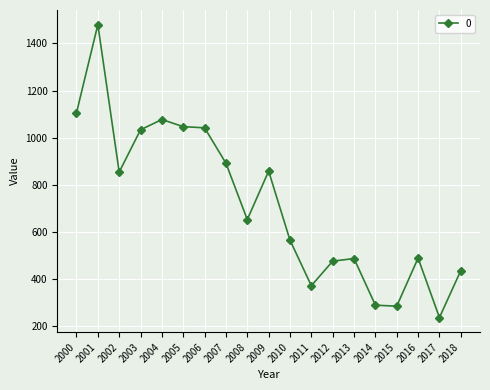

At which category does the chart reach its peak across all series?

2001